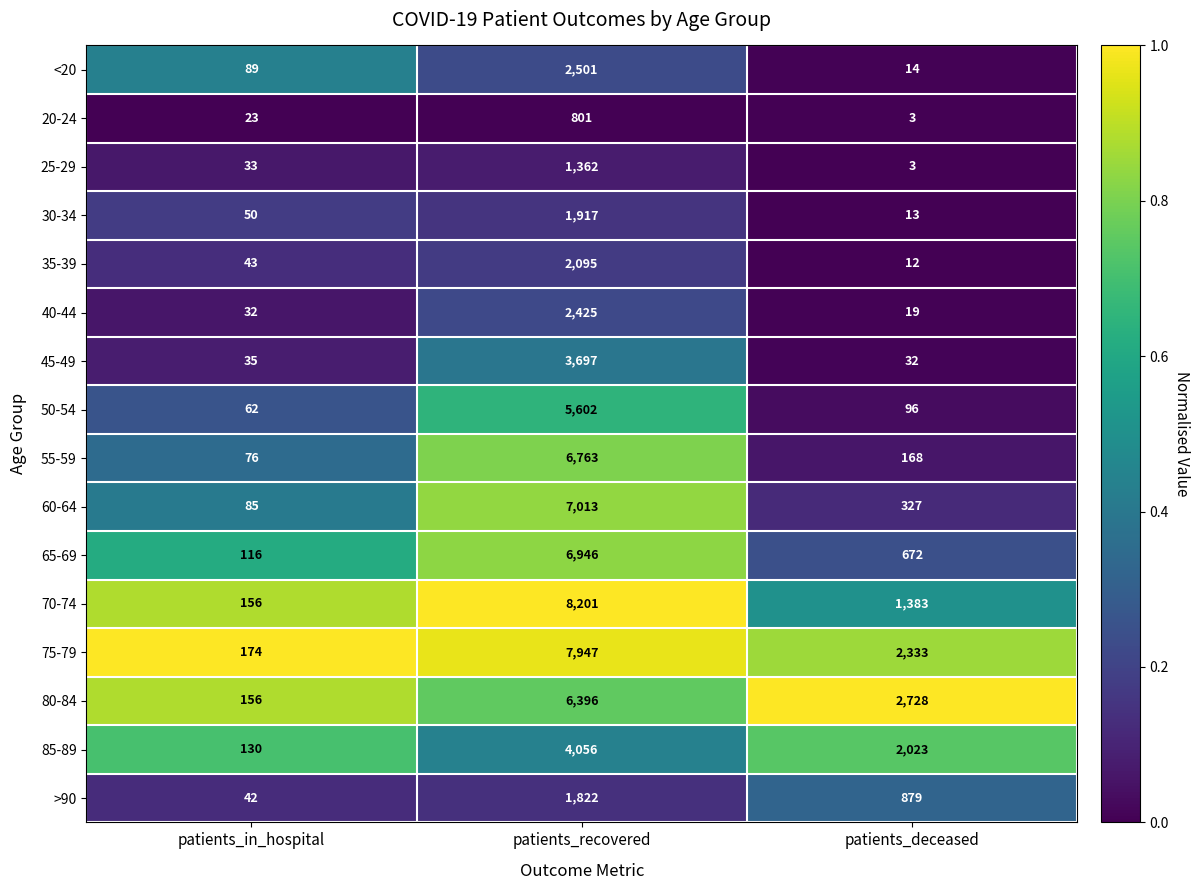

What is the total value across all series at patients_recovered?

69544